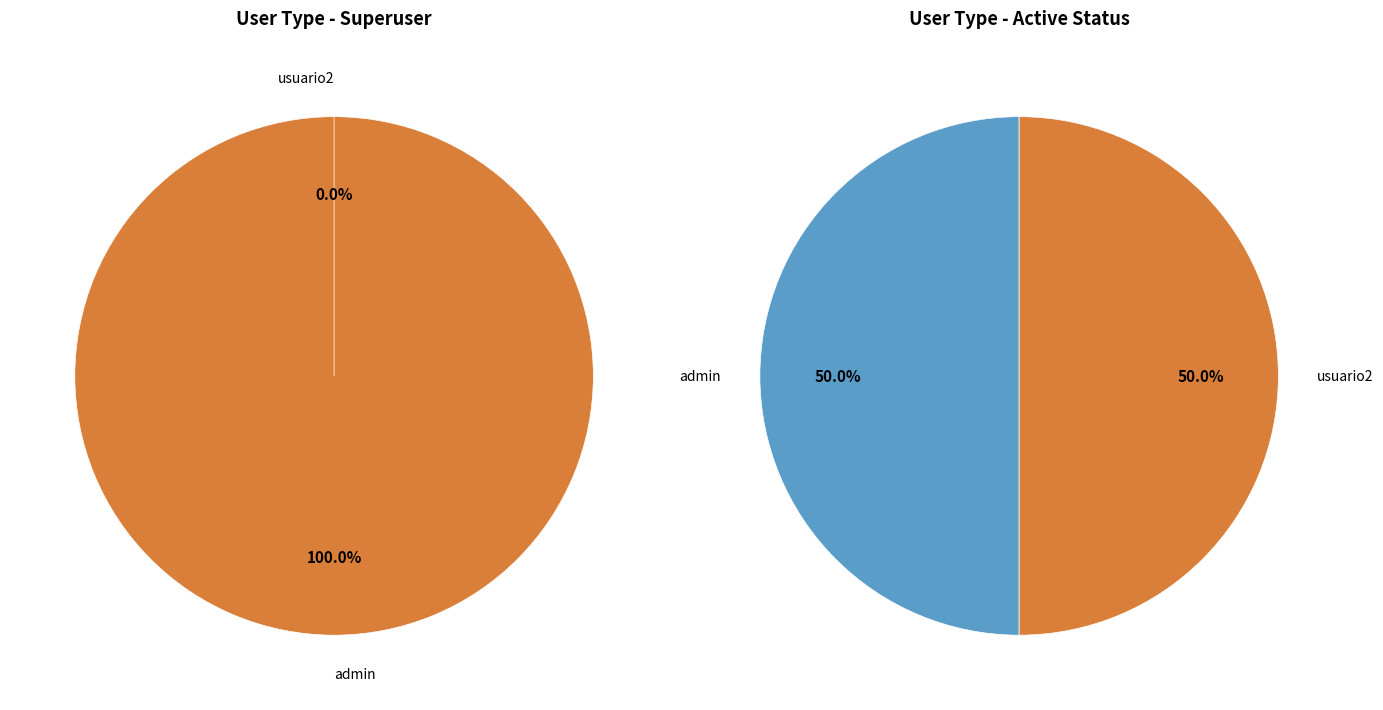

What portion of the pie excludes usuario2?

100.0%